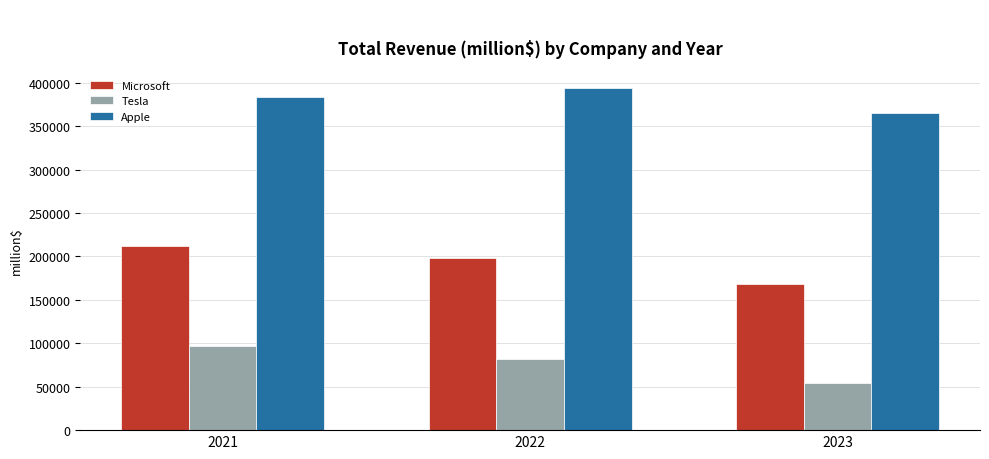

Reading left to right, extract all data points from this chart.

Microsoft: 211915	198270	168088
Tesla: 96773	81462	53821
Apple: 383285	394328	365817